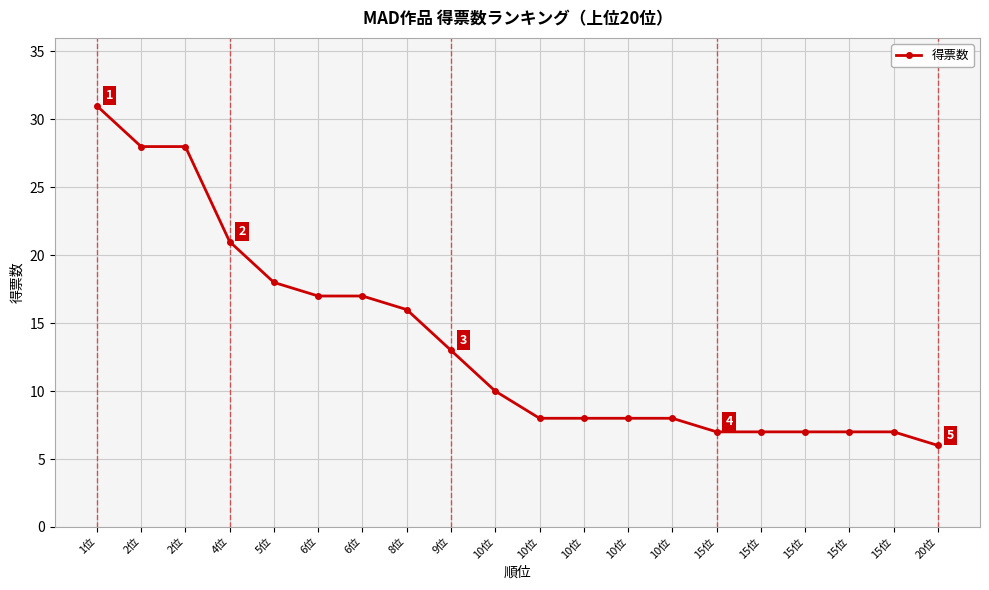

Is this an area chart (filled region under the line)?

No